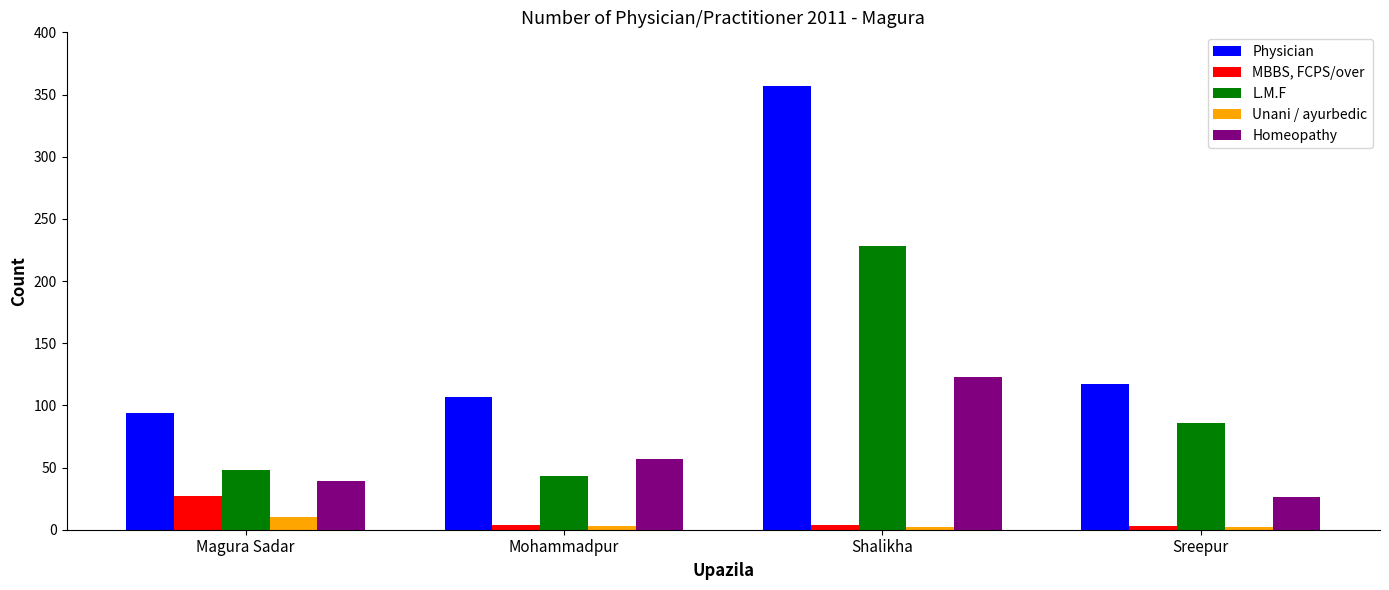

At Mohammadpur, list the series in order from largest to smallest.

Physician, Homeopathy, L.M.F, MBBS, FCPS/over, Unani / ayurbedic